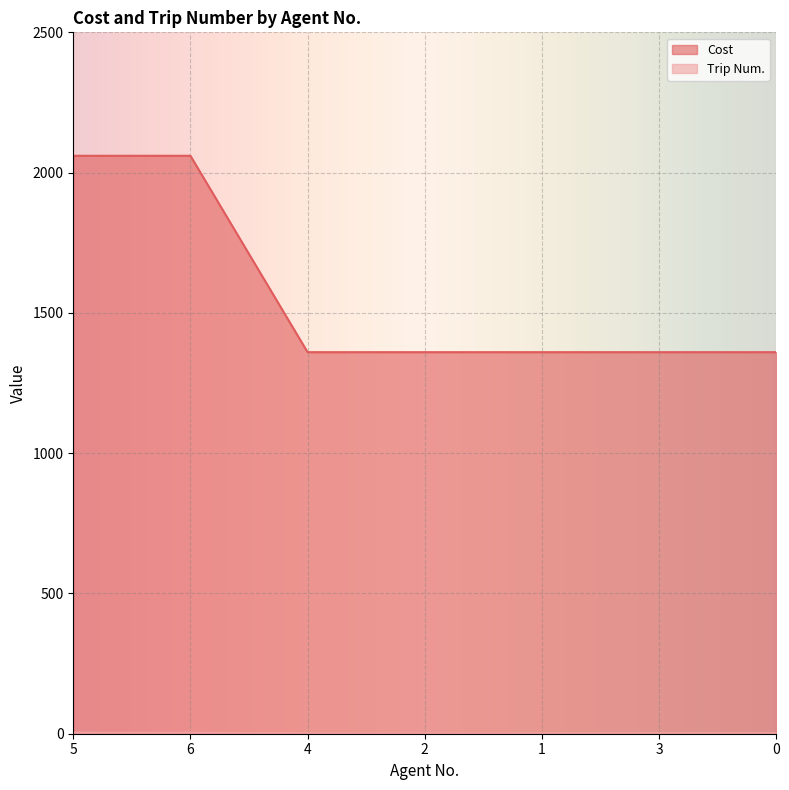

How many lines are shown in the chart?

2